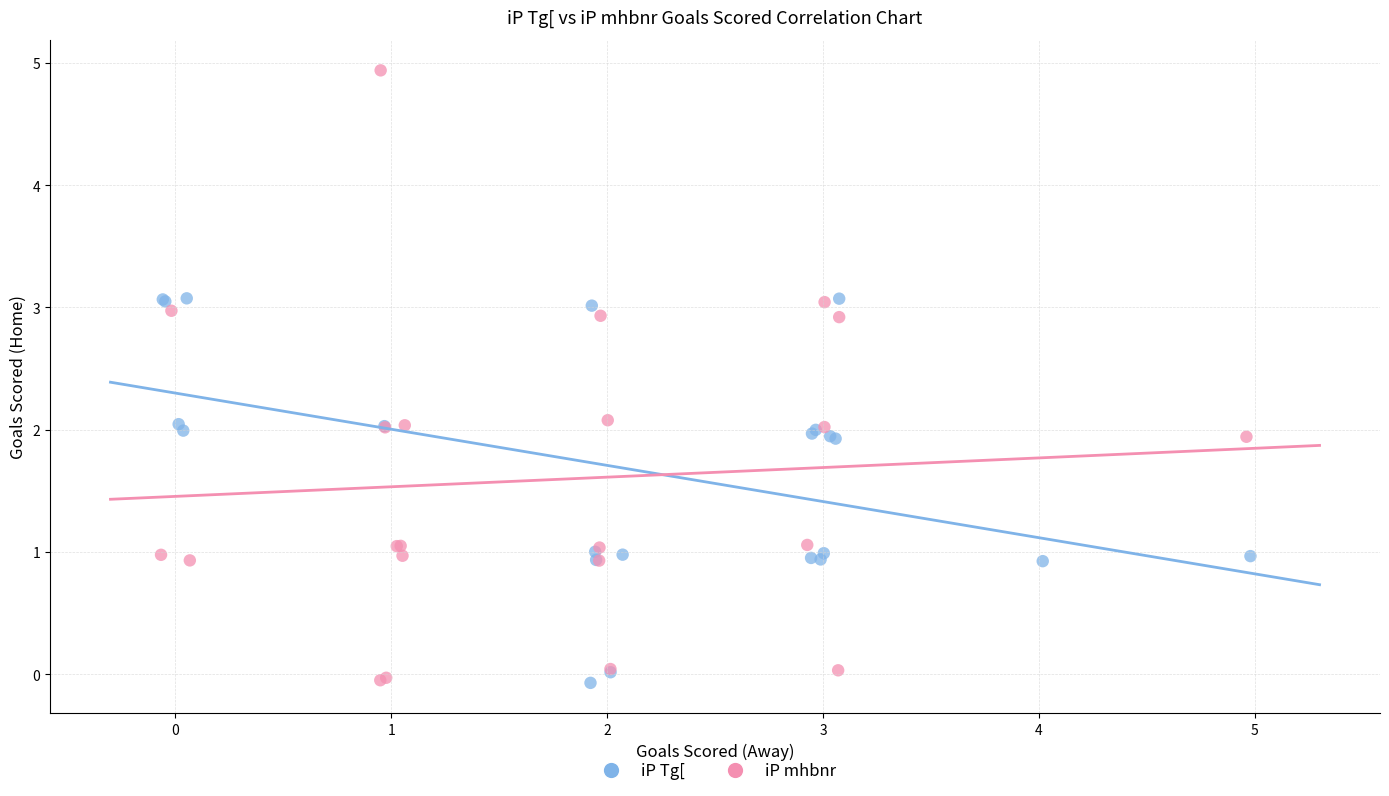

What are all the series names shown in the legend?

iP Tg[, iP mhbnr